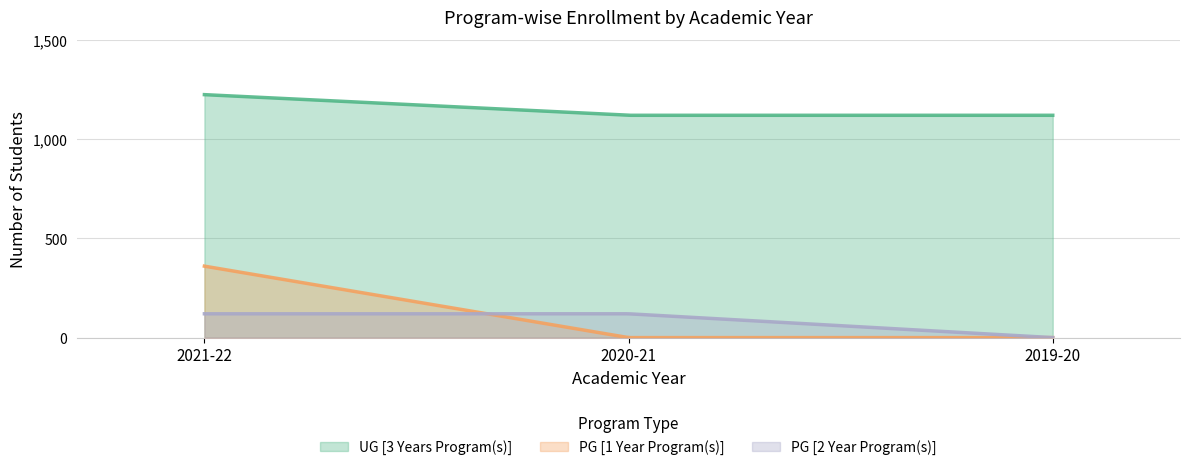

Is it true that UG [3 Years Program(s)] equals 595 at 2021-22?

False